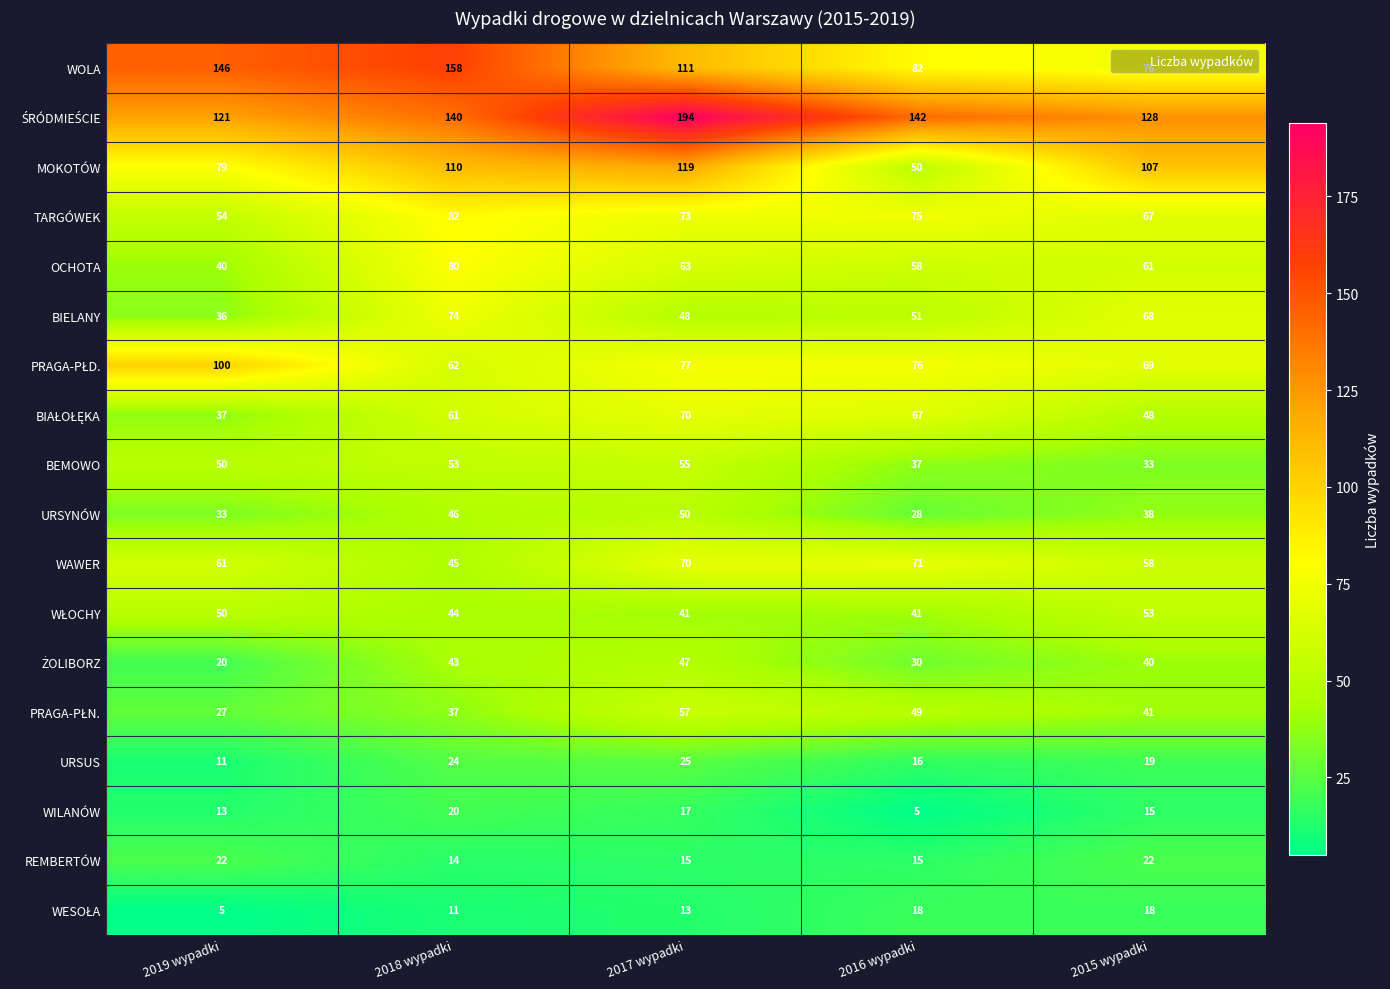

The WILANÓW series shows 17 at 2017 wypadki. True or false?

True